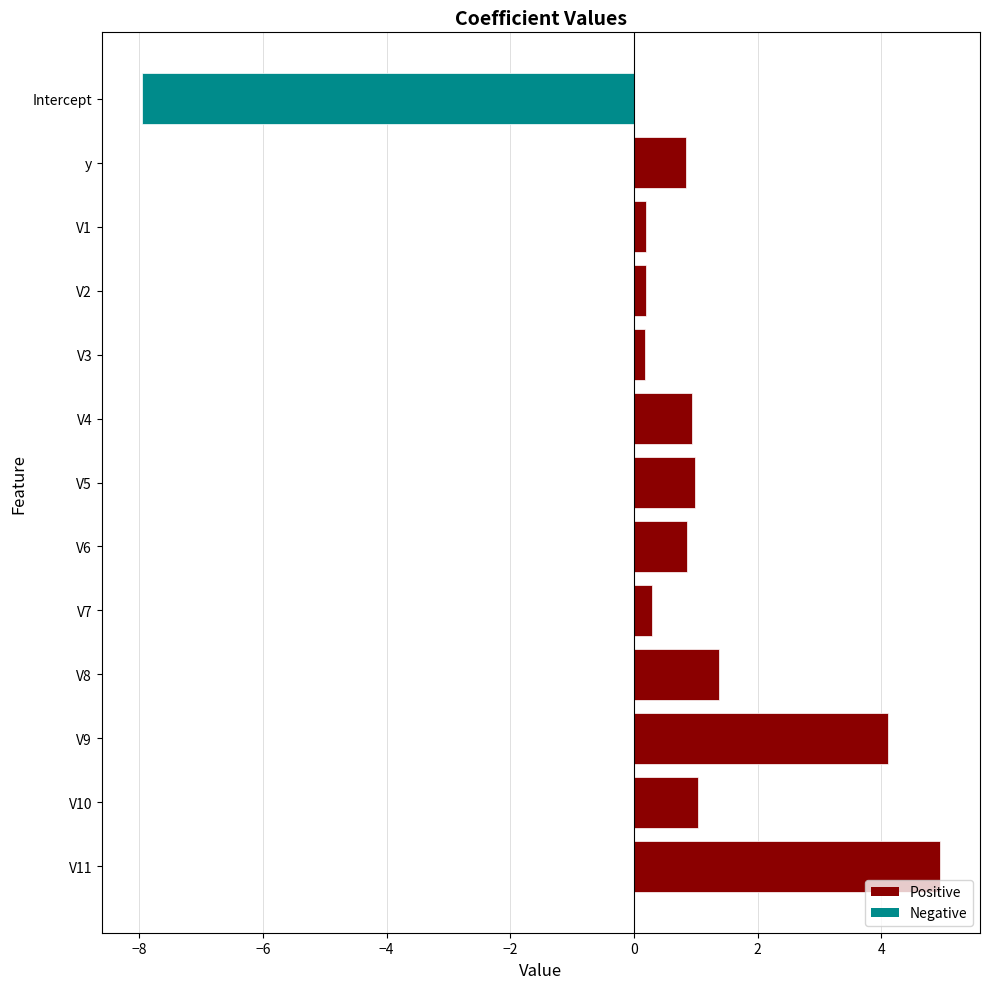

What is the average value?

0.6